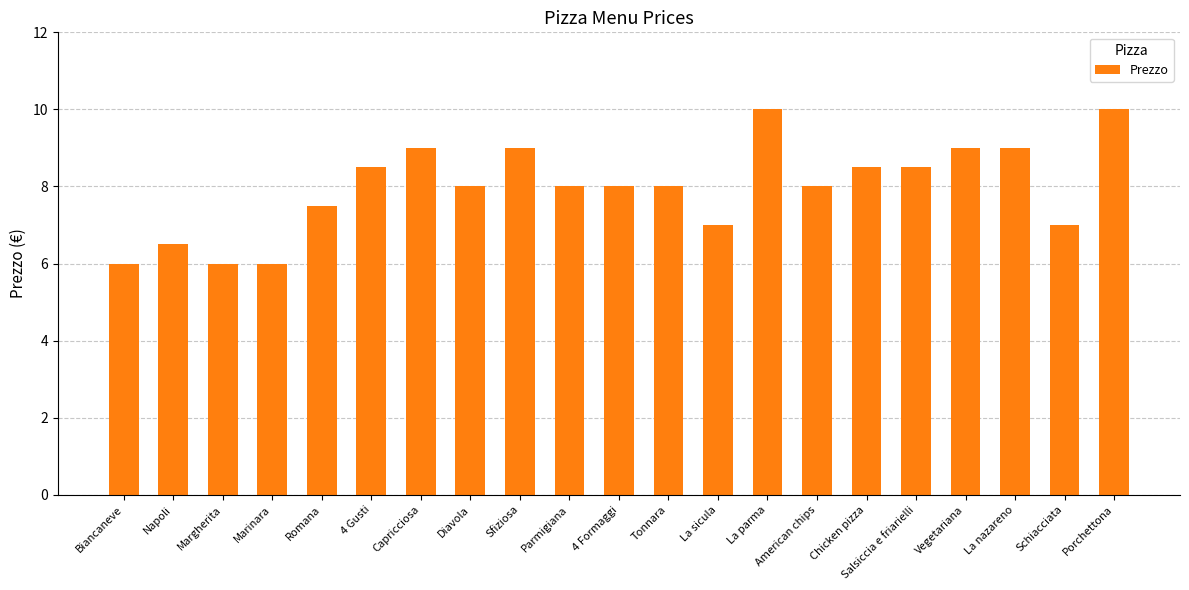

How many distinct data groups are displayed?

1